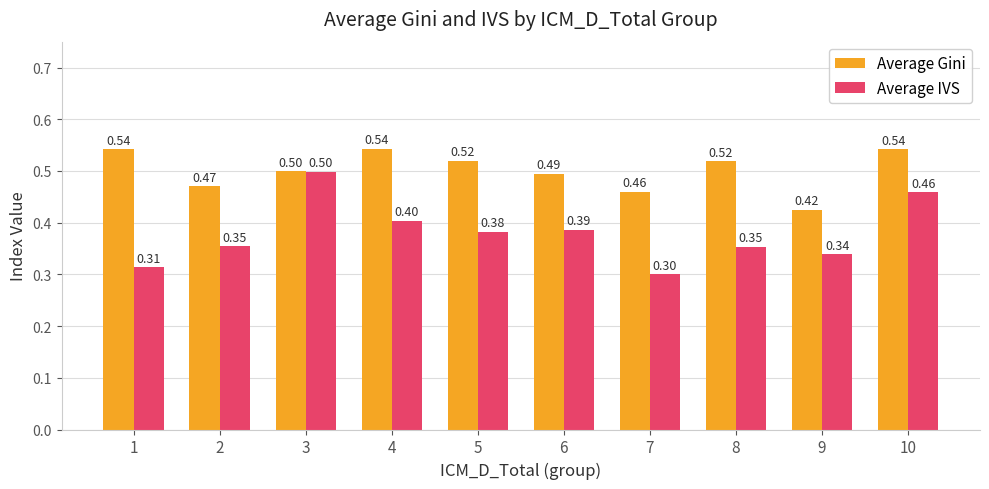

Which category has the lowest value in the Average Gini series?

9